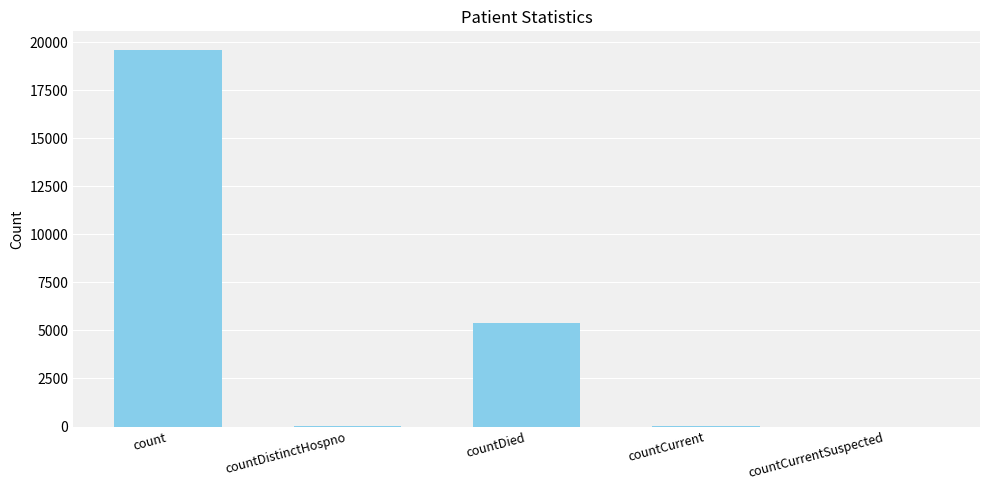

What is the sum of the values at countDied and count?

24984